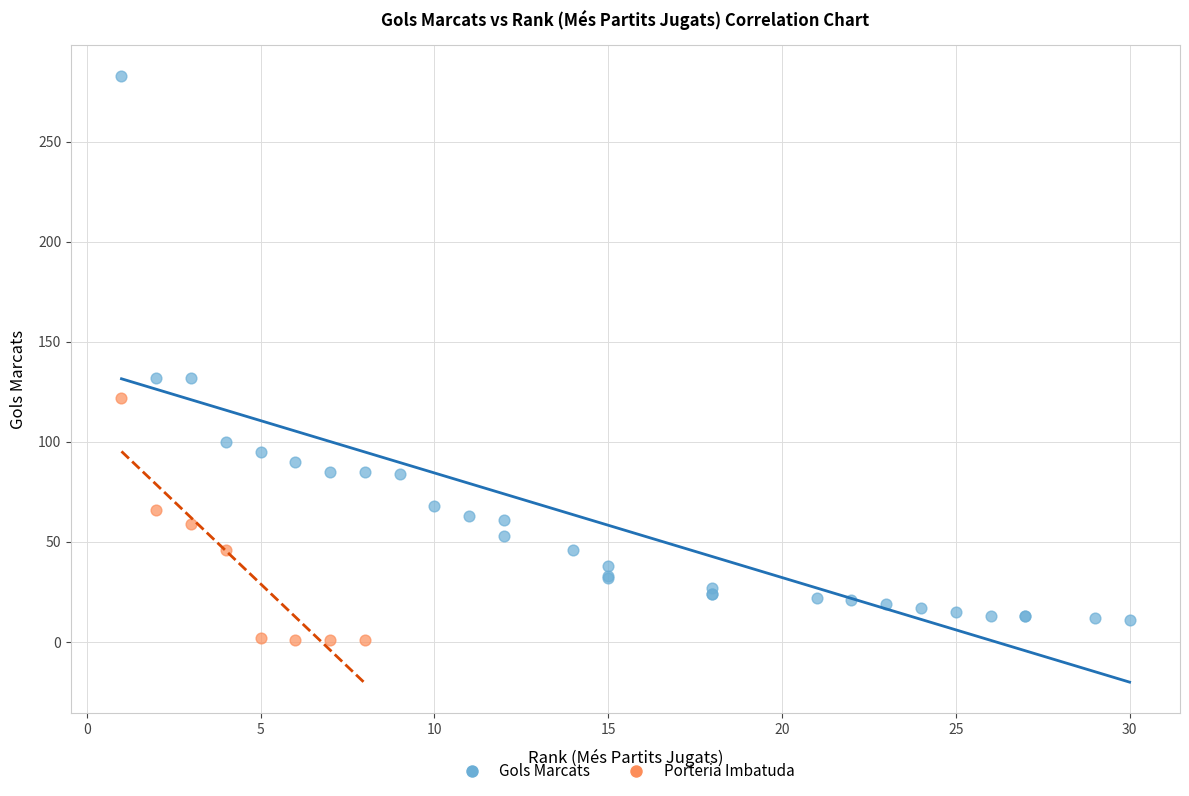

What are all the series names shown in the legend?

Gols Marcats, Porteria Imbatuda